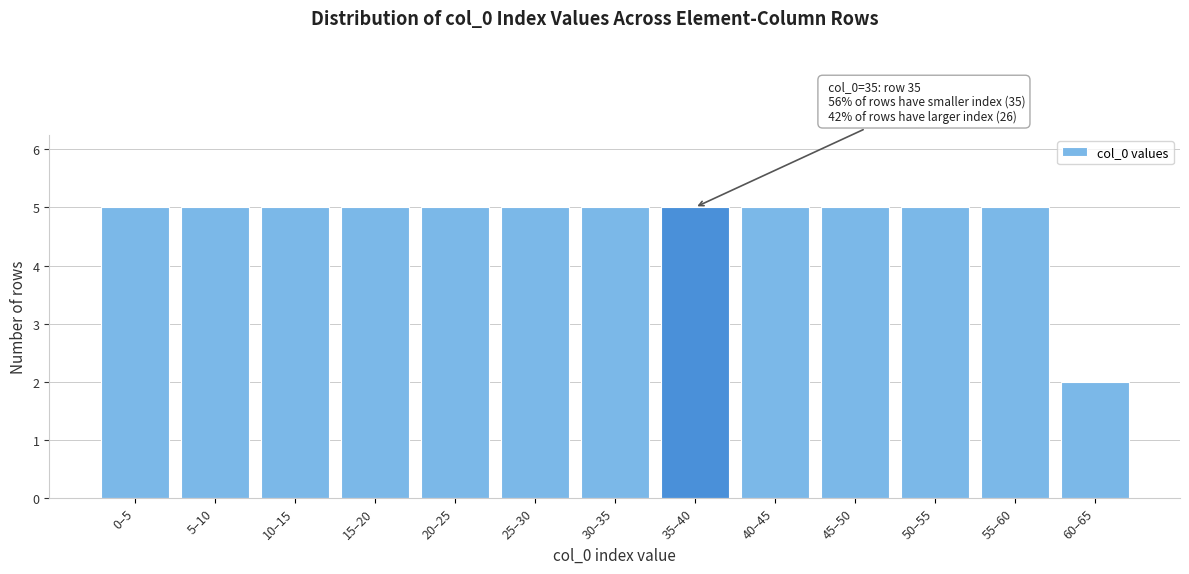

Reading left to right, list all the values displayed in this chart.

0–5=5	5–10=5	10–15=5	15–20=5	20–25=5	25–30=5	30–35=5	35–40=5	40–45=5	45–50=5	50–55=5	55–60=5	60–65=2